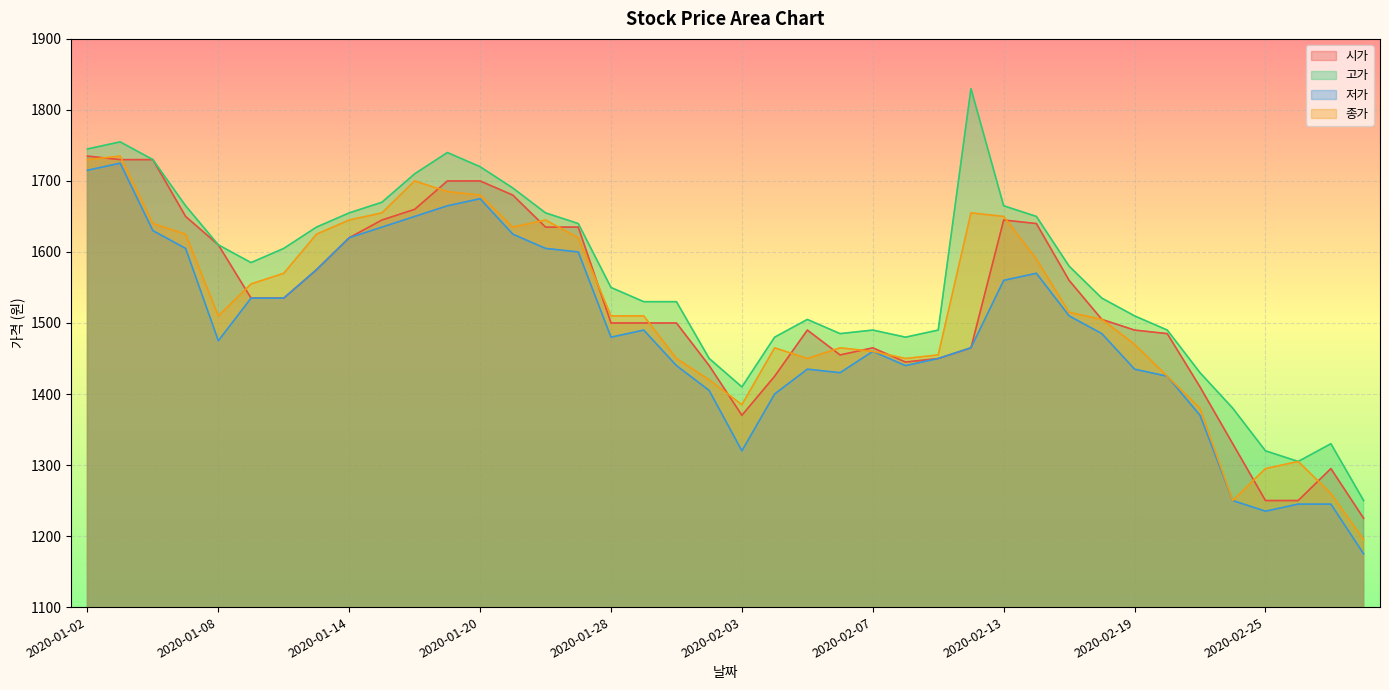

List the labels in order of 종가 value, largest first.

2020-01-03, 2020-01-02, 2020-01-16, 2020-01-17, 2020-01-20, 2020-01-15, 2020-02-12, 2020-02-13, 2020-01-14, 2020-01-22, 2020-01-06, 2020-01-21, 2020-01-07, 2020-01-13, 2020-01-23, 2020-02-14, 2020-01-10, 2020-01-09, 2020-02-17, 2020-01-08, 2020-01-28, 2020-01-29, 2020-02-18, 2020-02-19, 2020-02-04, 2020-02-06, 2020-02-07, 2020-02-11, 2020-01-30, 2020-02-05, 2020-02-10, 2020-02-20, 2020-01-31, 2020-02-03, 2020-02-21, 2020-02-26, 2020-02-25, 2020-02-27, 2020-02-24, 2020-02-28